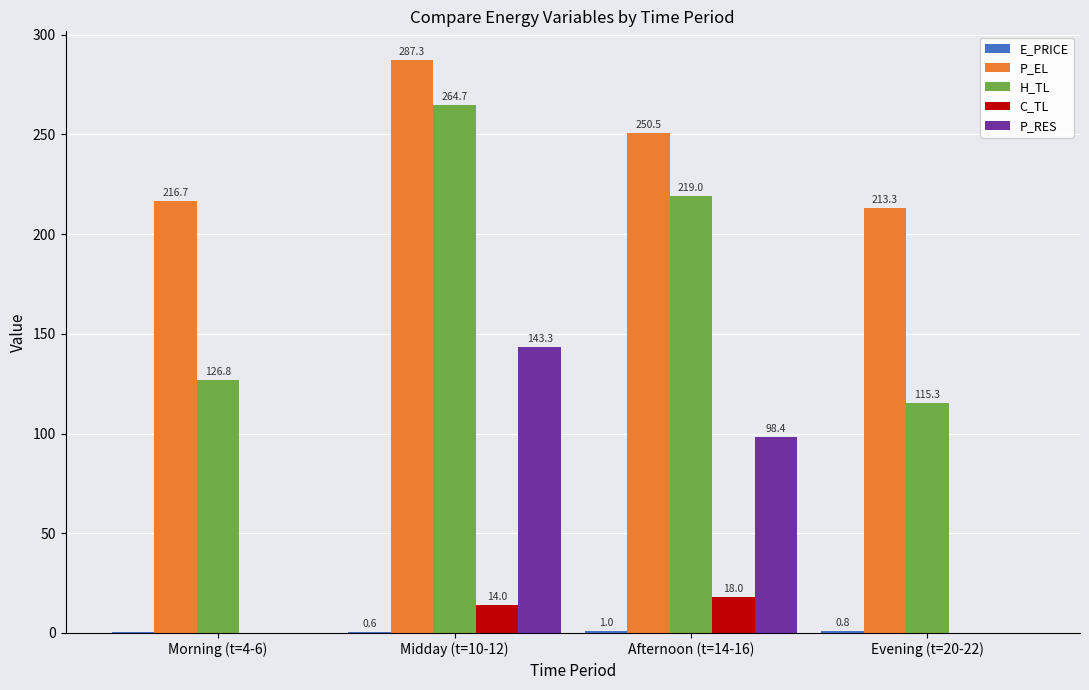

What is the sum of all C_TL values?

32.0